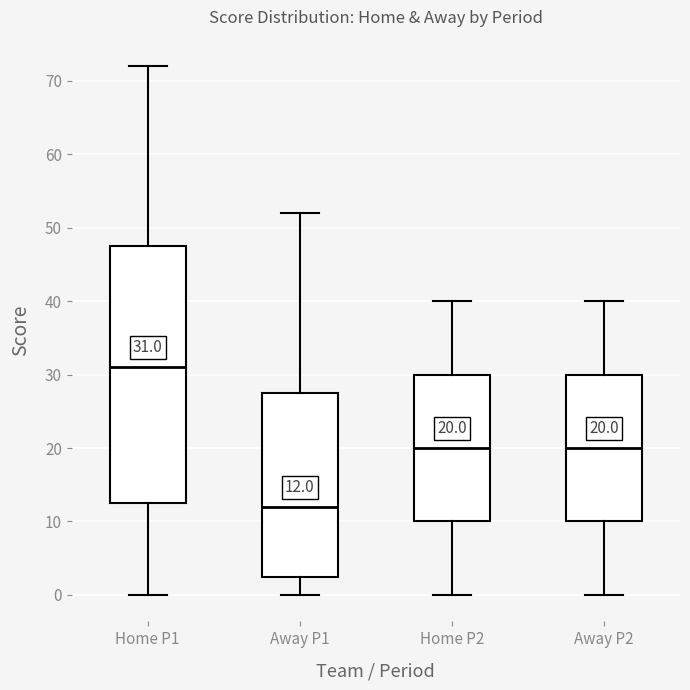

Which box has the highest median line?

Home P1